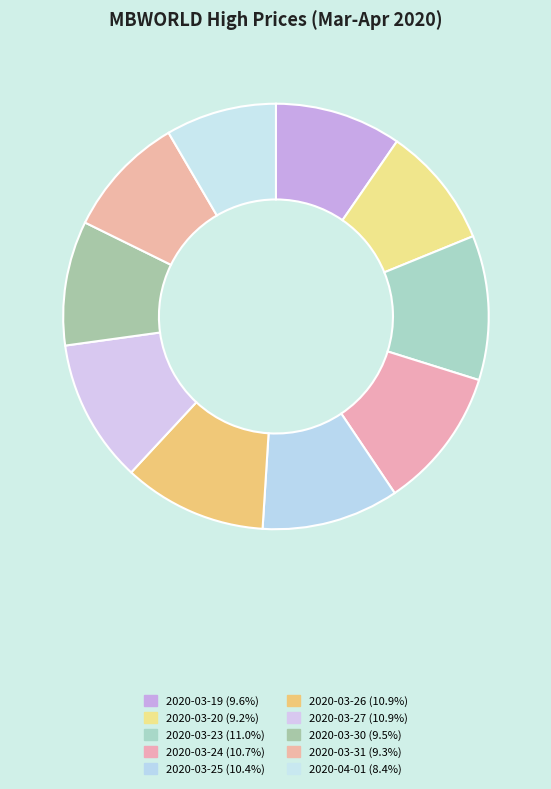

What percentage do 2020-03-20 and 2020-03-23 together represent?

20.2%